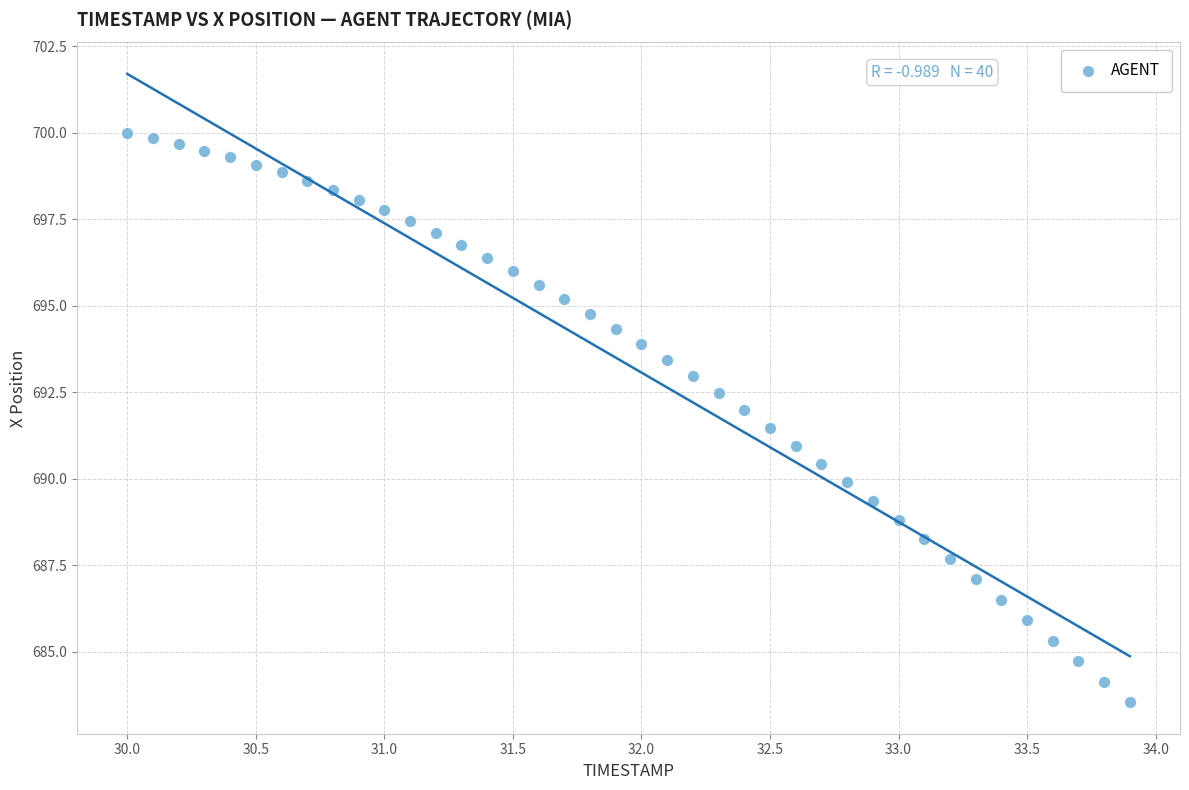

What is the range of X values (max minus min)?

3.9